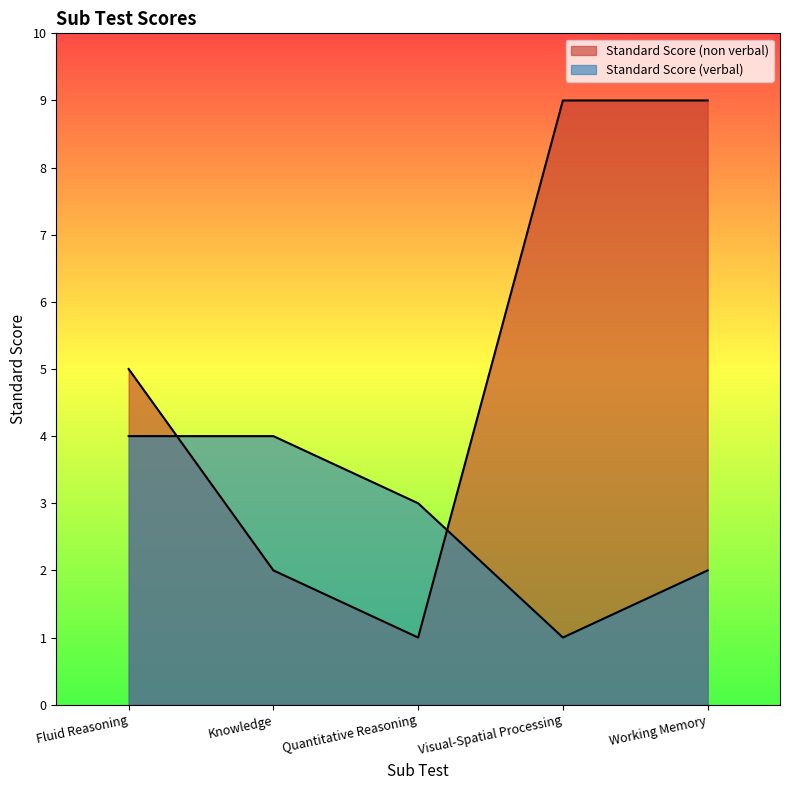

What is the greatest value displayed?

9